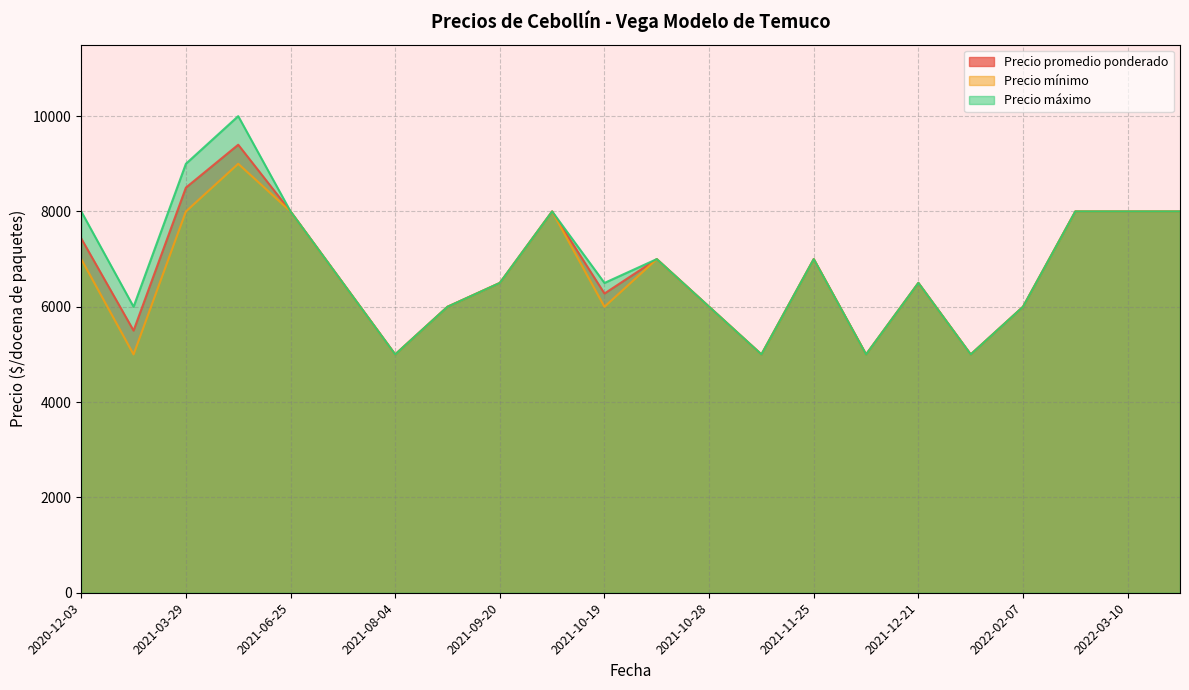

What is the total value across all series at 2021-09-20?

19500